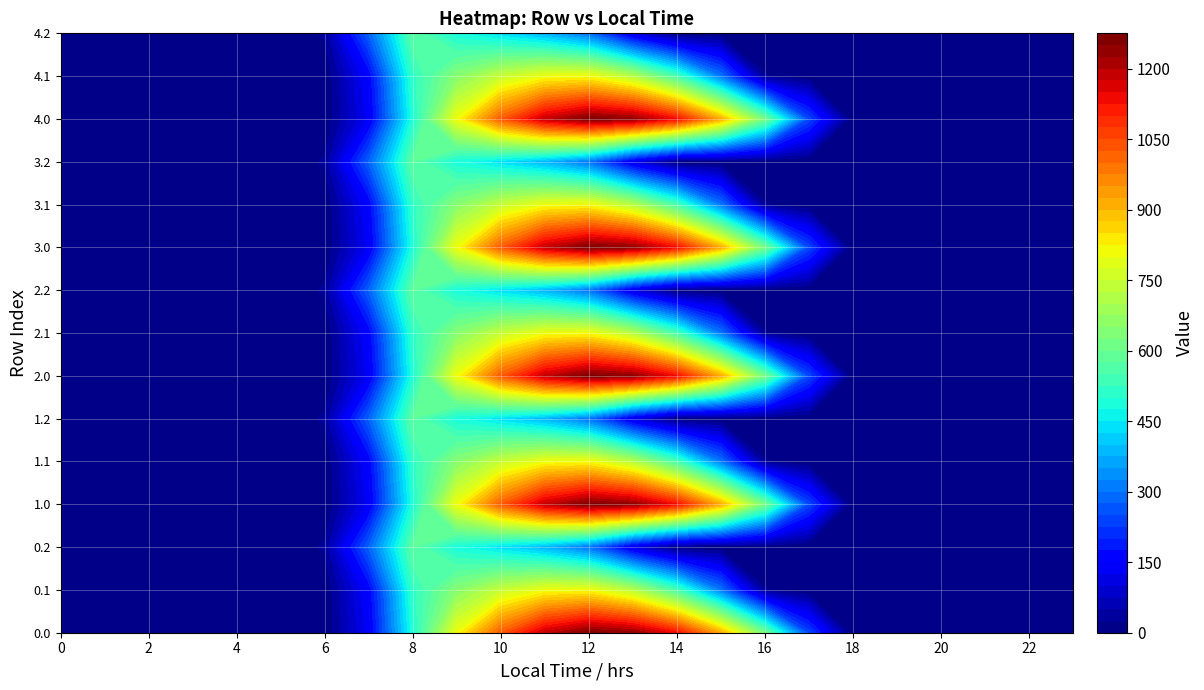

True or false: 4.1 has a value of -398.8 at 21.

False